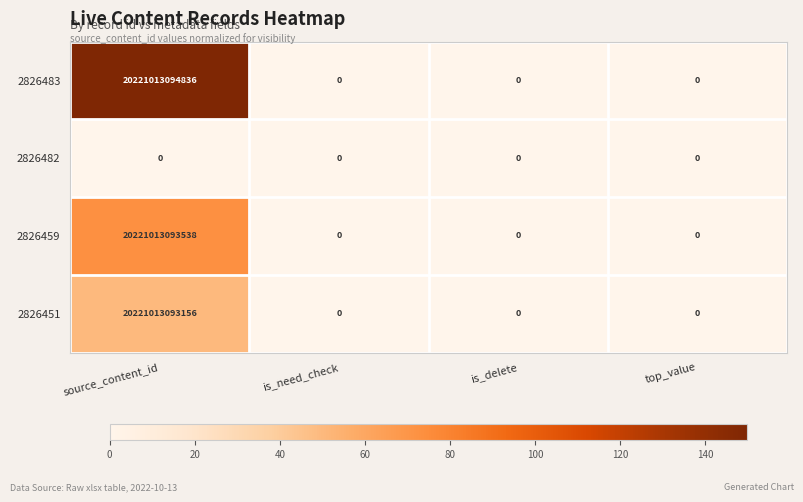

True or false: 2826482 has a value of 0 at source_content_id.

True